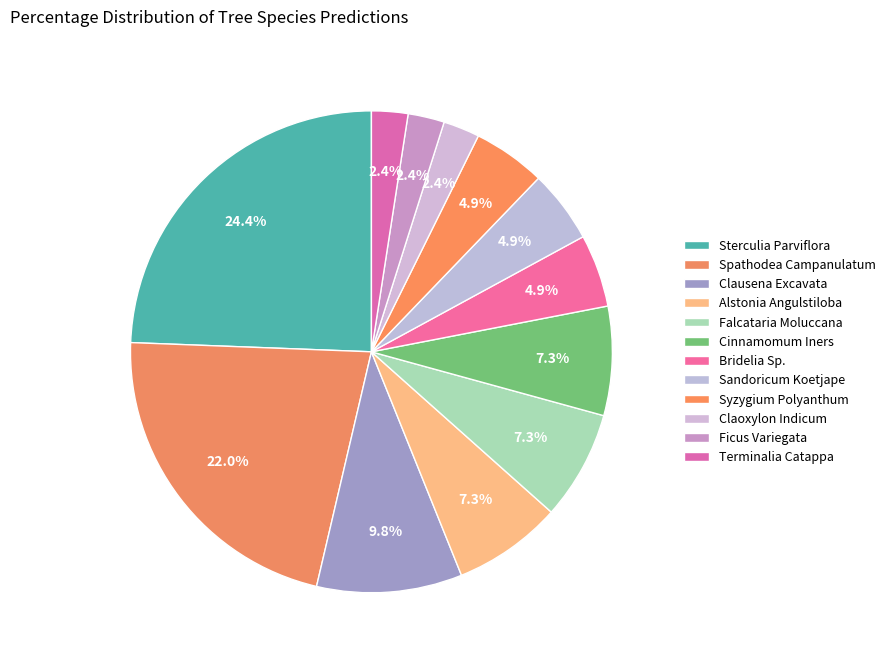

Combined, do Syzygium Polyanthum and Falcataria Moluccana account for over 50%?

No